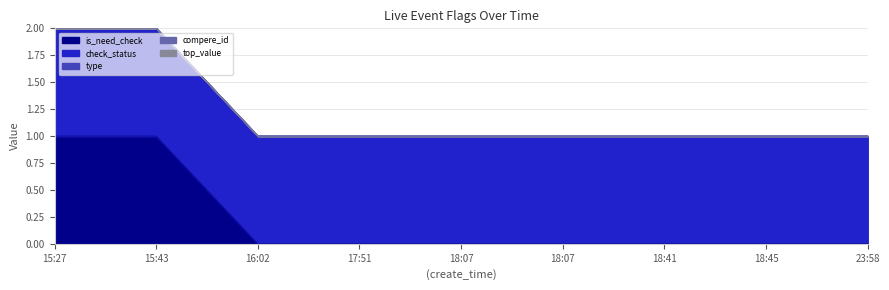

What is the difference between the highest and lowest values at 15:27?

1